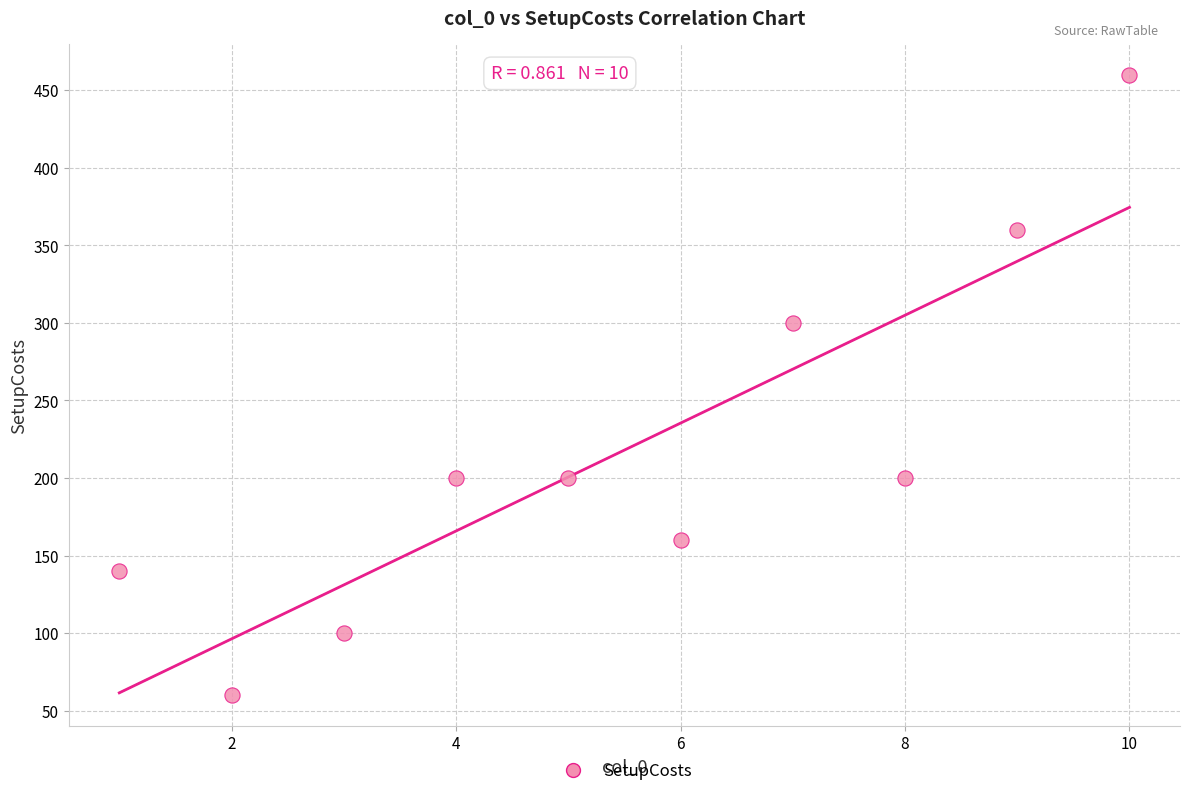

What is the average Y value?

218